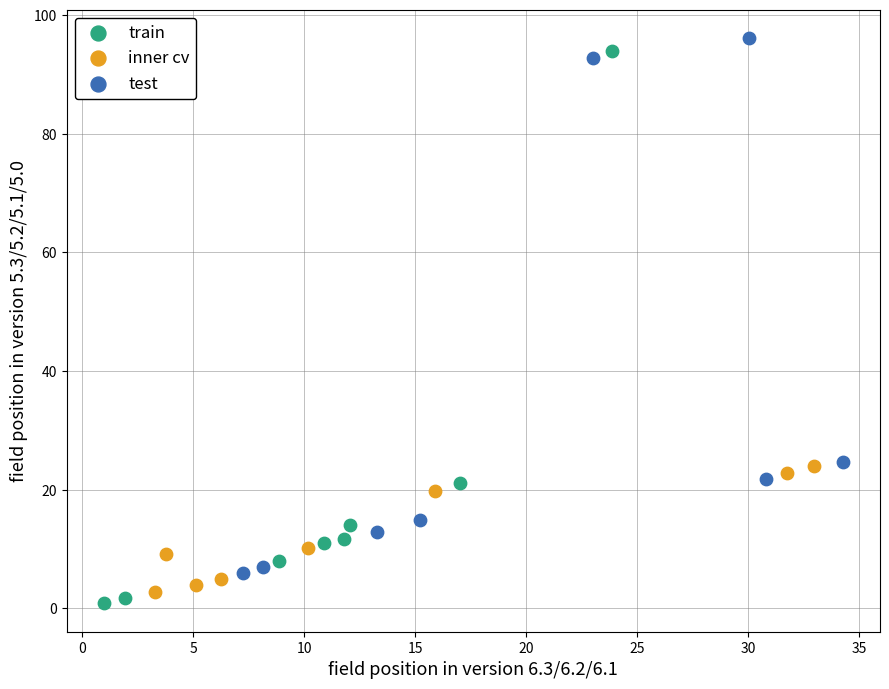

What are all the series names shown in the legend?

train, inner cv, test